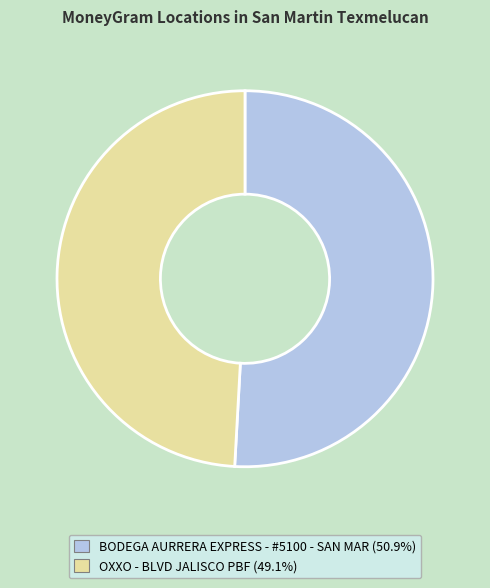

Rank the categories by value from highest to lowest.

BODEGA AURRERA EXPRESS - #5100 - SAN MAR, OXXO - BLVD JALISCO PBF